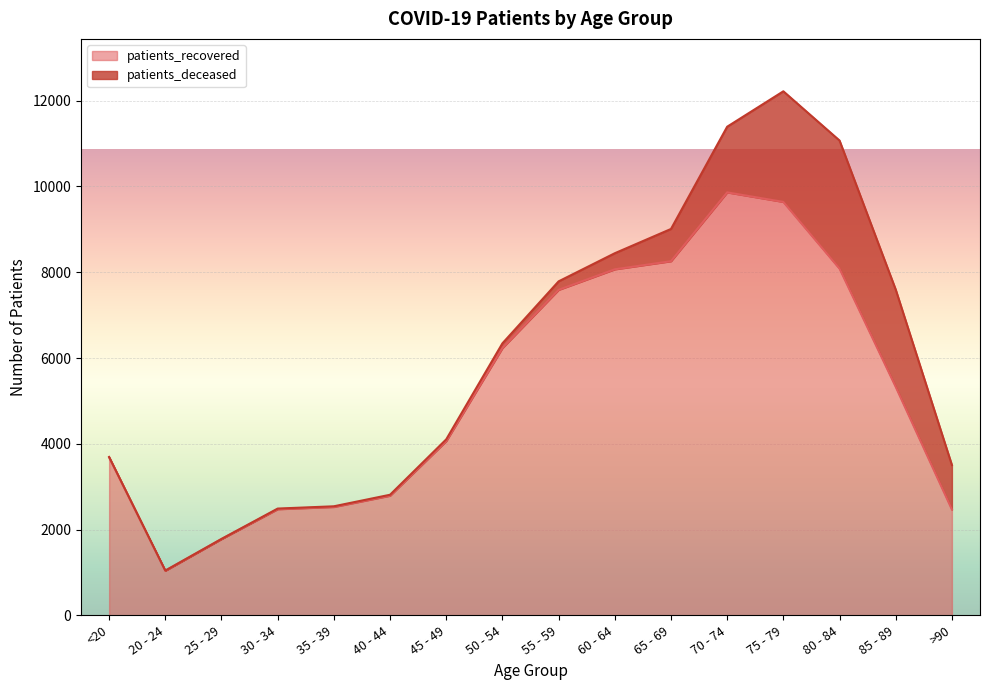

How many interior local peaks (higher than both neighbors) does the data have?

1